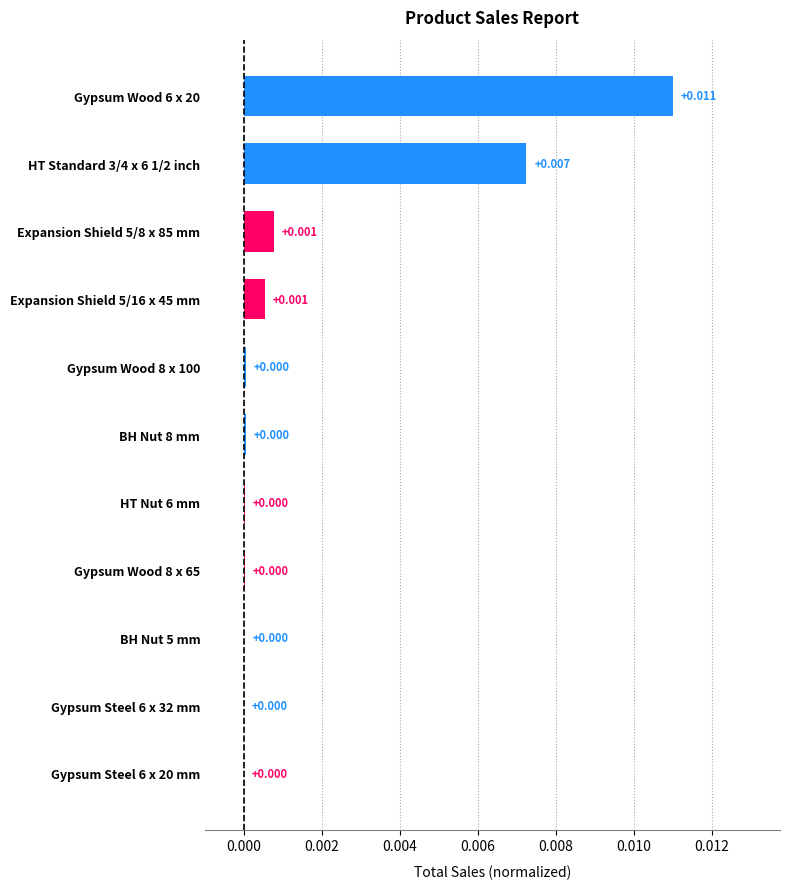

How many bars are there in total?

11